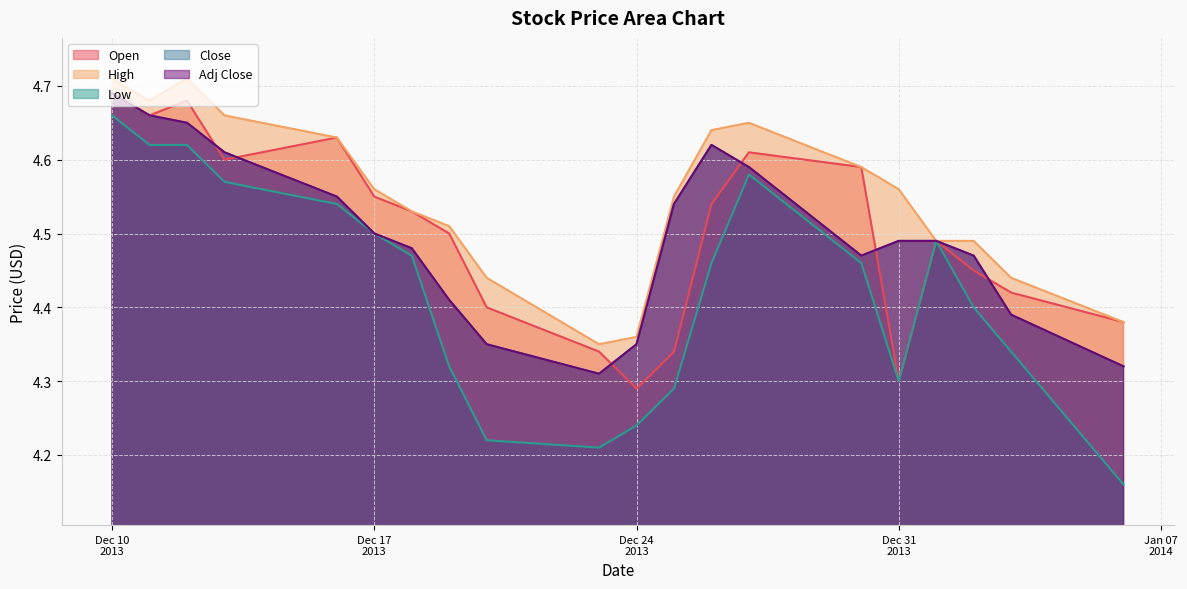

Does the chart display data point markers on the line(s)?

No